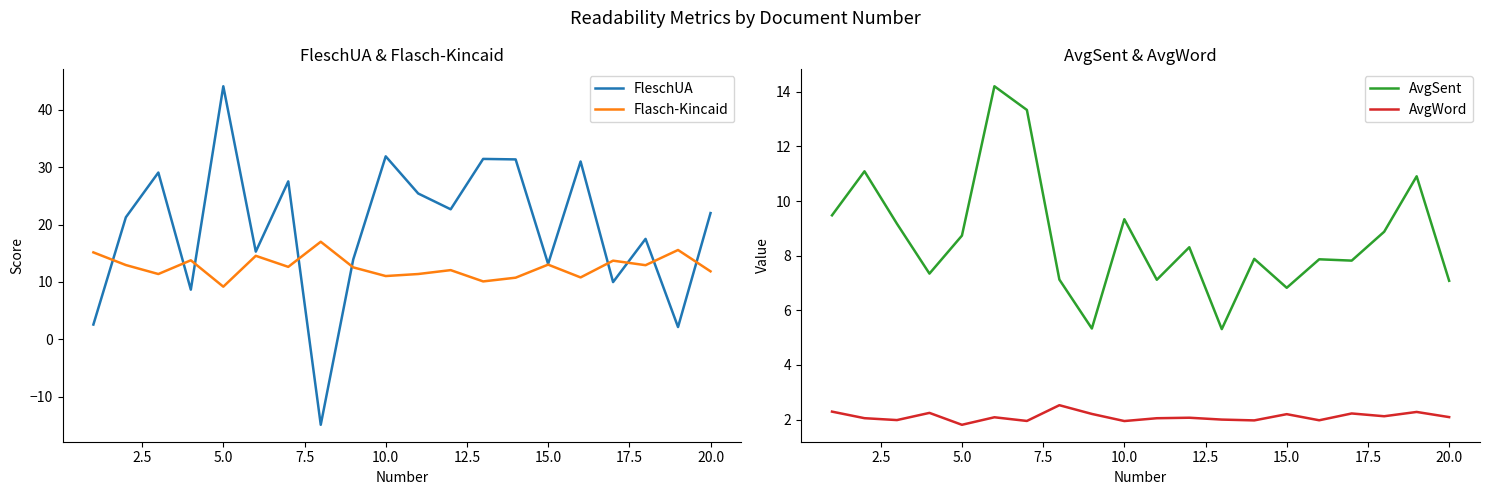

Rank the series by their average value, from lowest to highest.

AvgWord, AvgSent, Flasch-Kincaid, FleschUA